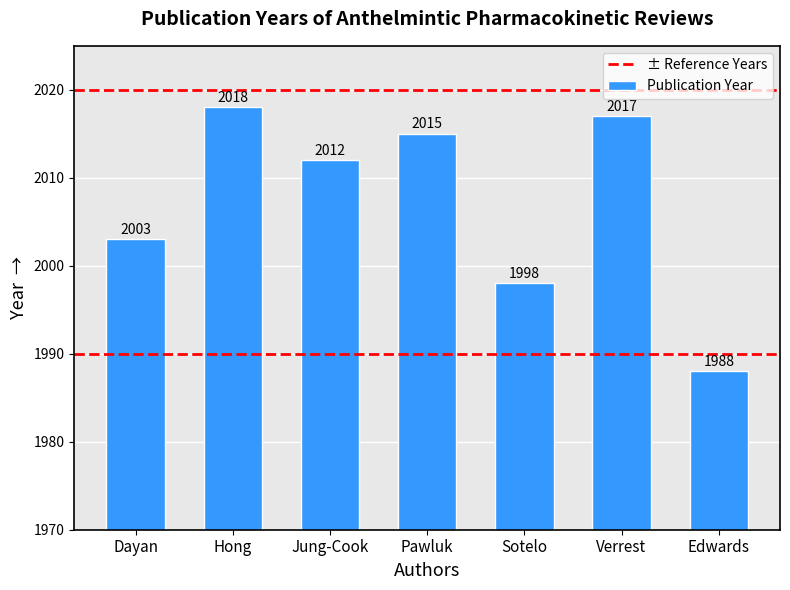

Rank the categories by value from lowest to highest.

Edwards, Sotelo, Dayan, Jung-Cook, Pawluk, Verrest, Hong